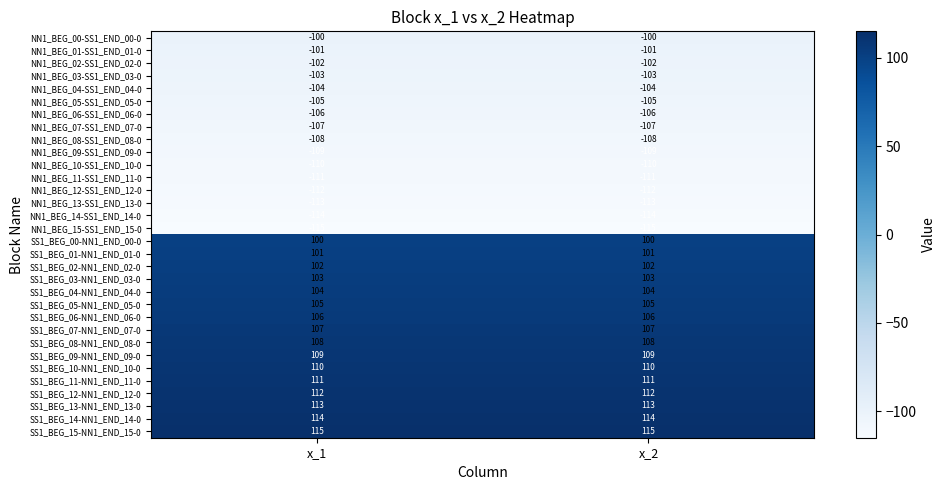

At which label is NN1_BEG_10-SS1_END_10-0 closest to -110?

x_1